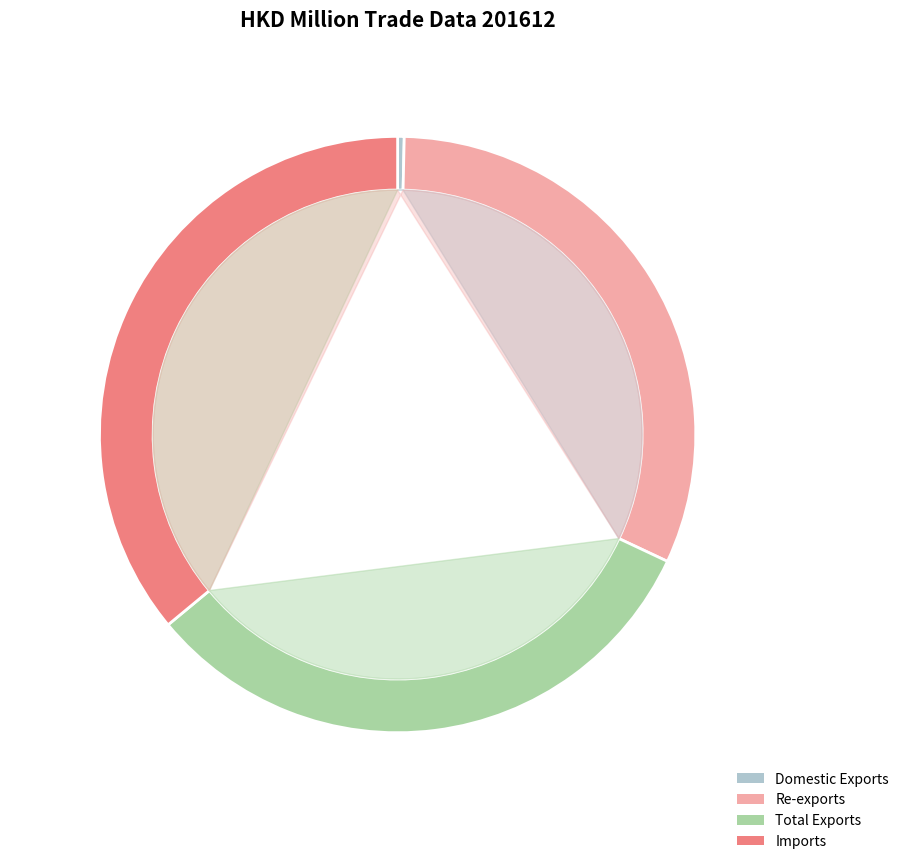

How many segments does this pie chart have?

4